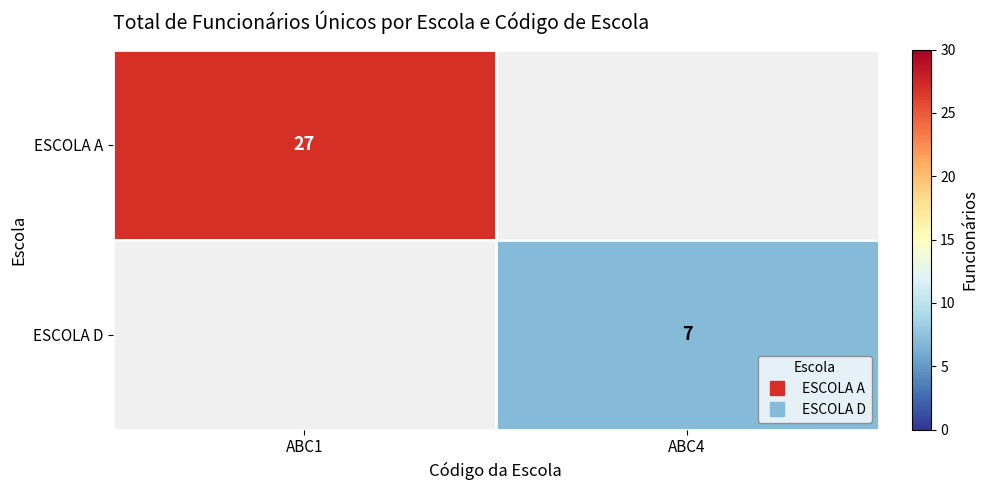

Between ABC1 and ABC4, which series saw the biggest shift?

ESCOLA A